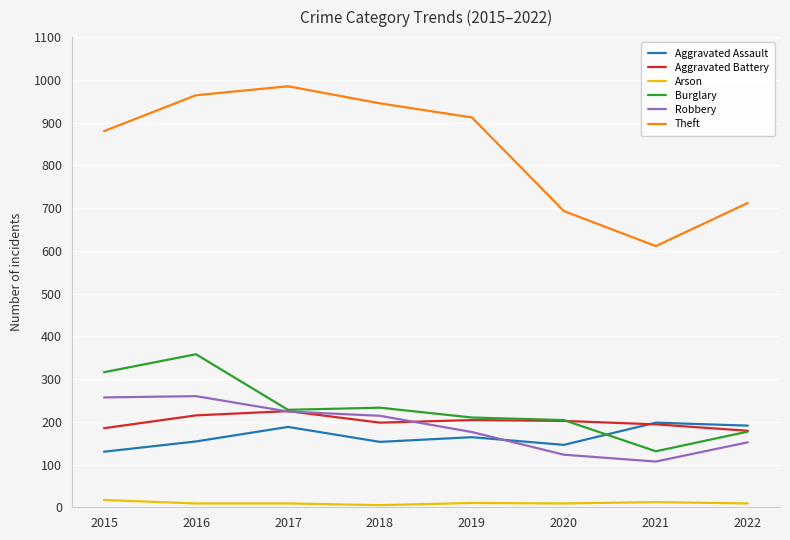

What is the maximum value shown in the chart?

985